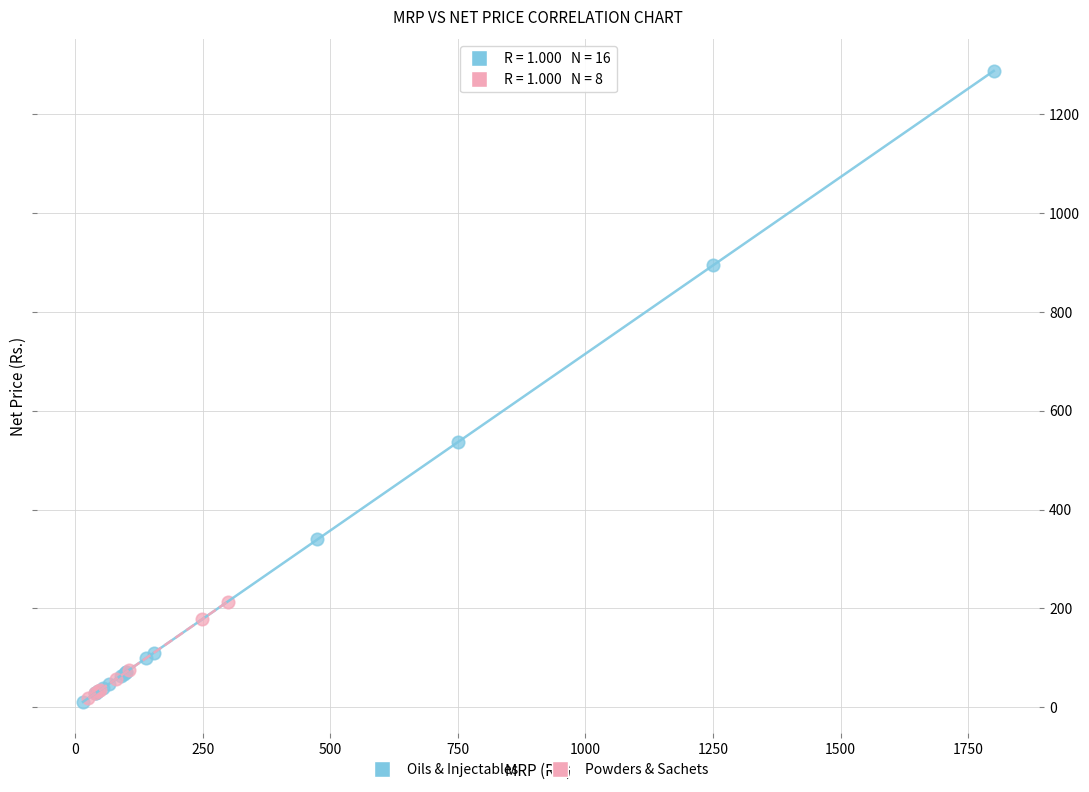

Which series has the largest Y range (max minus min)?

Oils & Injectables